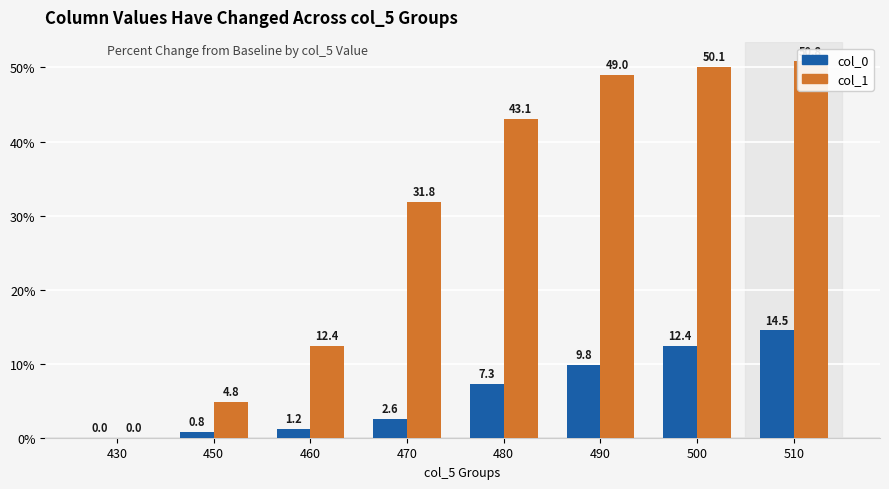

What is the average value of the col_1 series?

30.3